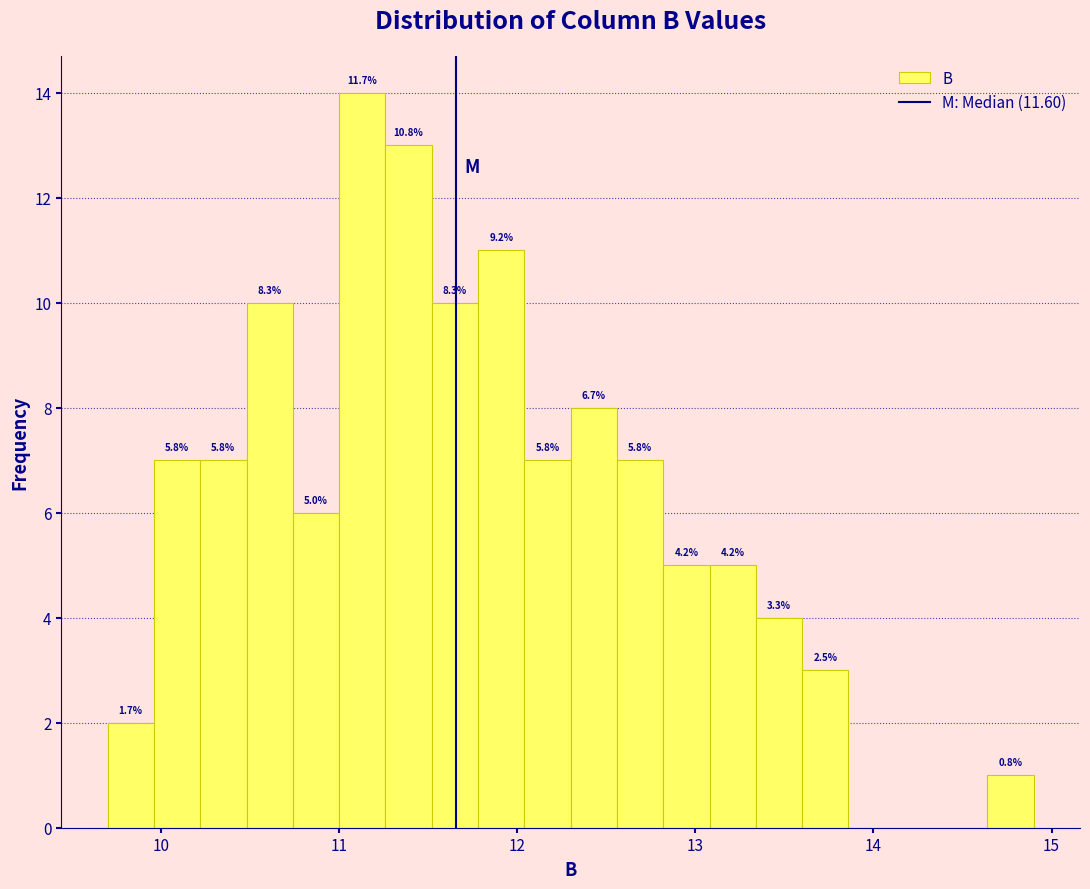

Around what value on the x-axis is the tallest bar? Give the approximate position of its centre, as read against the axis.

11.1